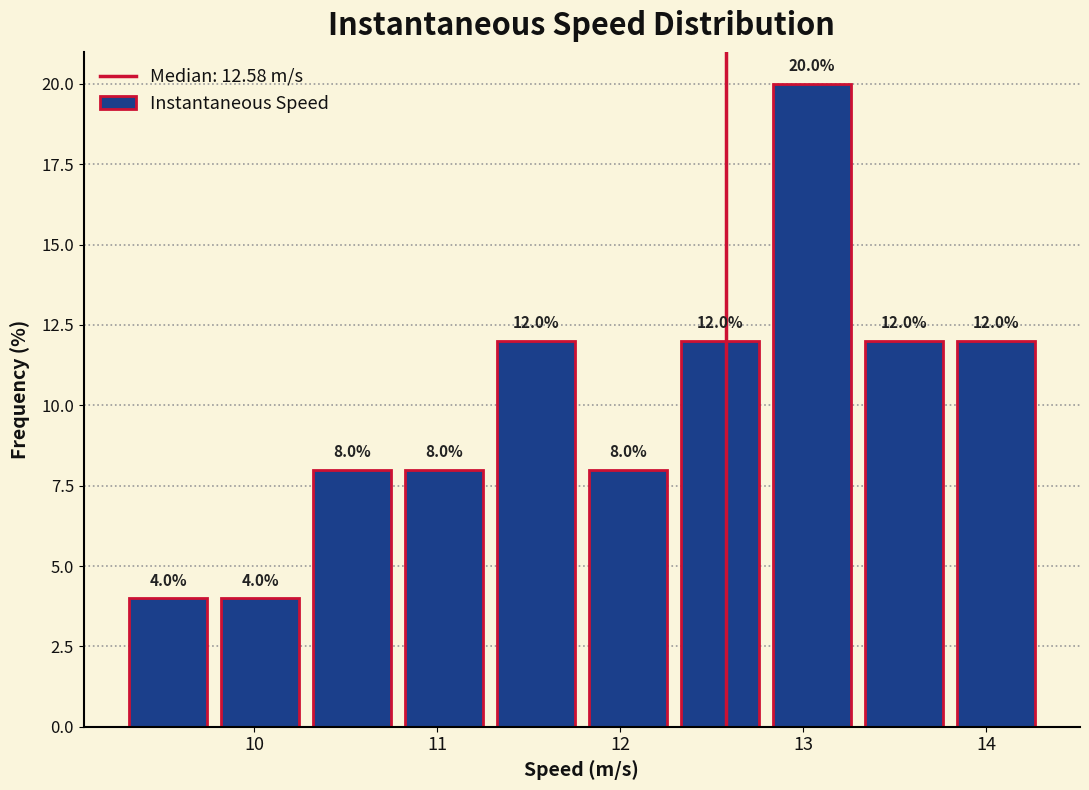

Over which range of the x-axis is the bar tallest?

12.8 to 13.3